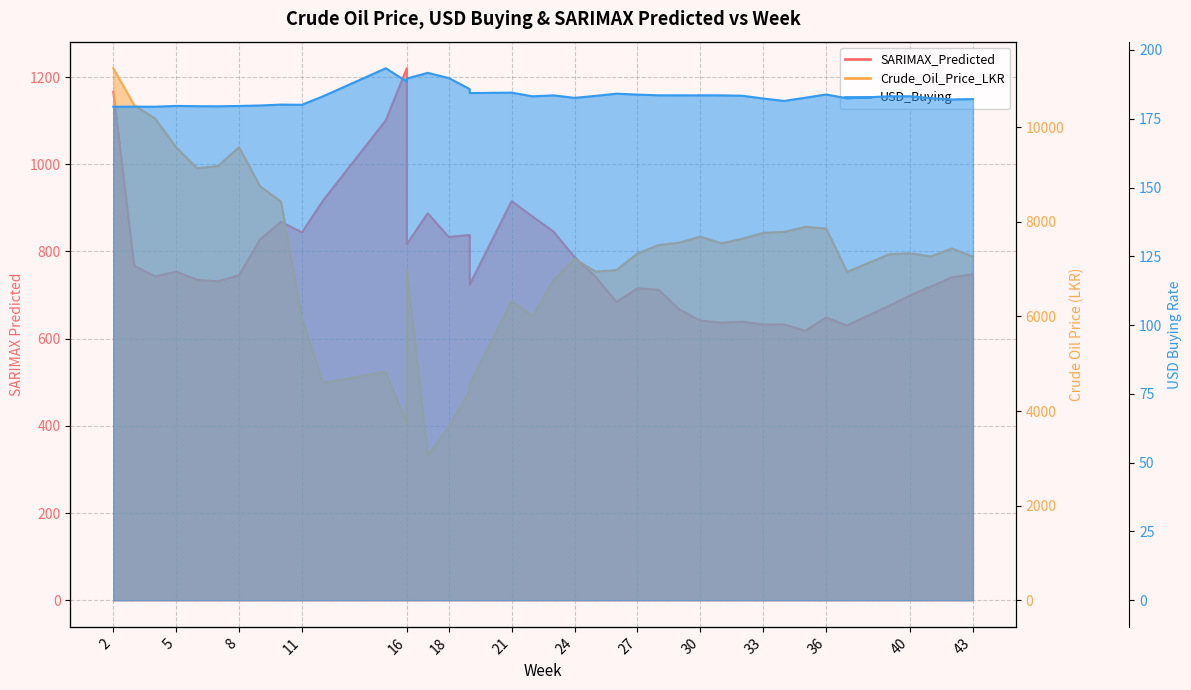

Which series changed the most between 19 and 33?

Crude_Oil_Price_LKR